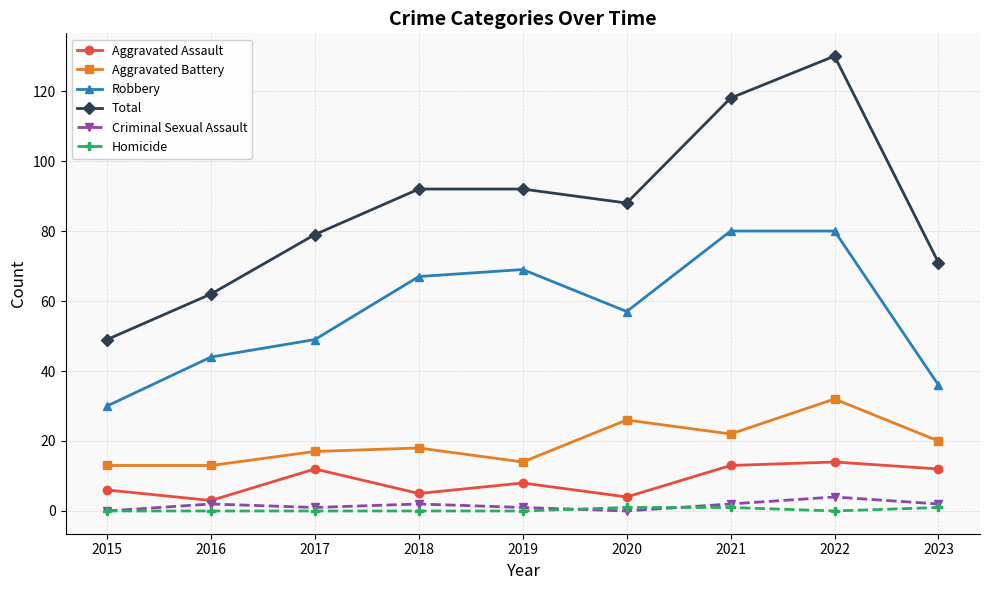

Reading left to right, transcribe all the data shown in this chart.

Aggravated Assault: 6	3	12	5	8	4	13	14	12
Aggravated Battery: 13	13	17	18	14	26	22	32	20
Robbery: 30	44	49	67	69	57	80	80	36
Total: 49	62	79	92	92	88	118	130	71
Criminal Sexual Assault: 0	2	1	2	1	0	2	4	2
Homicide: 0	0	0	0	0	1	1	0	1